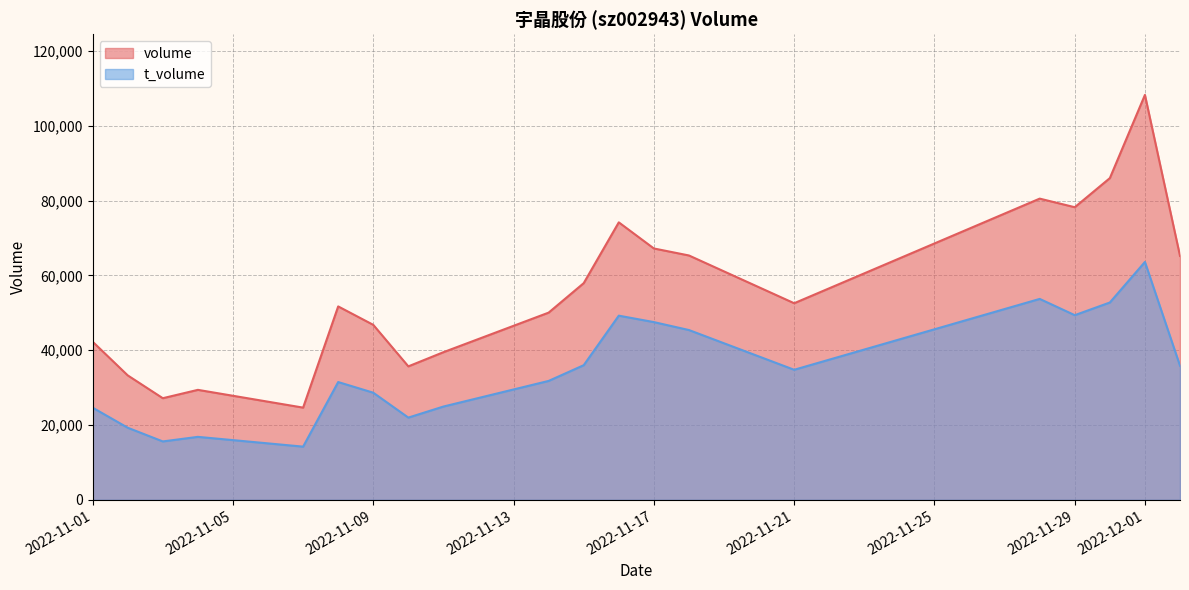

True or false: volume and t_volume cross at least once.

False